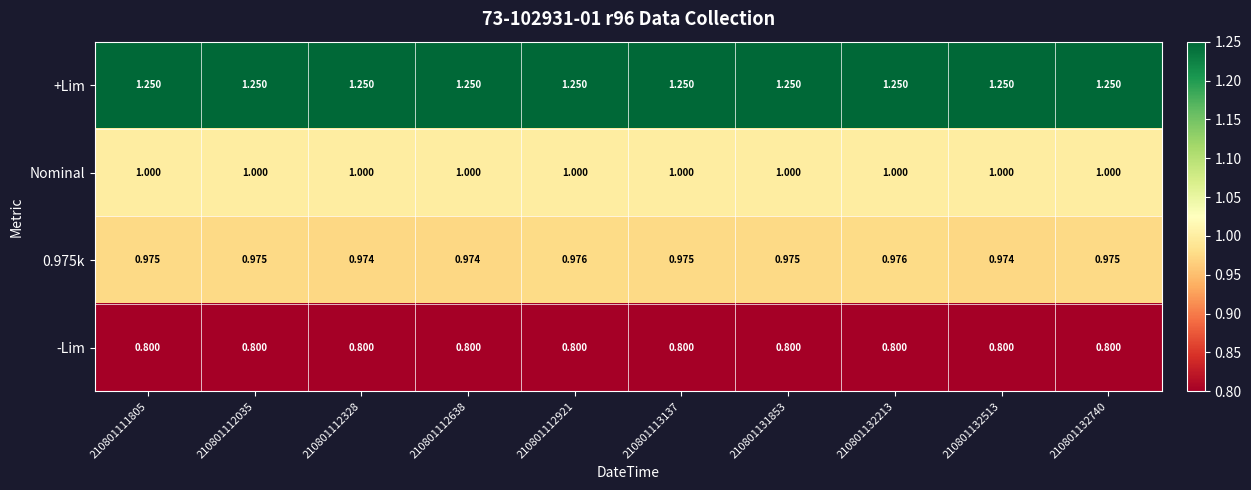

Is the value of 0.975k at 210801131853 greater than the value of Nominal at 210801132213?

No